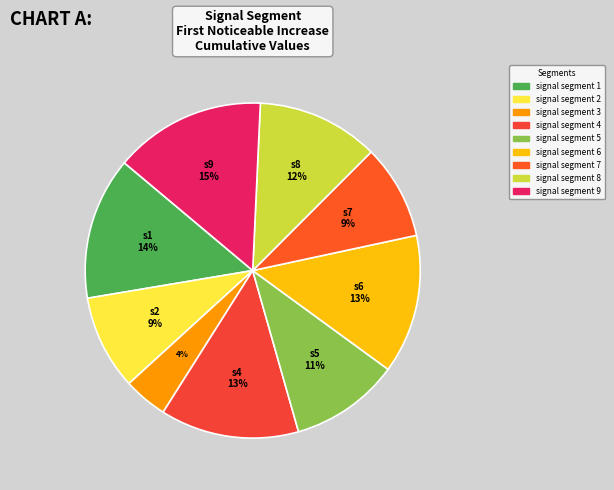

Is there a majority slice in this chart?

No